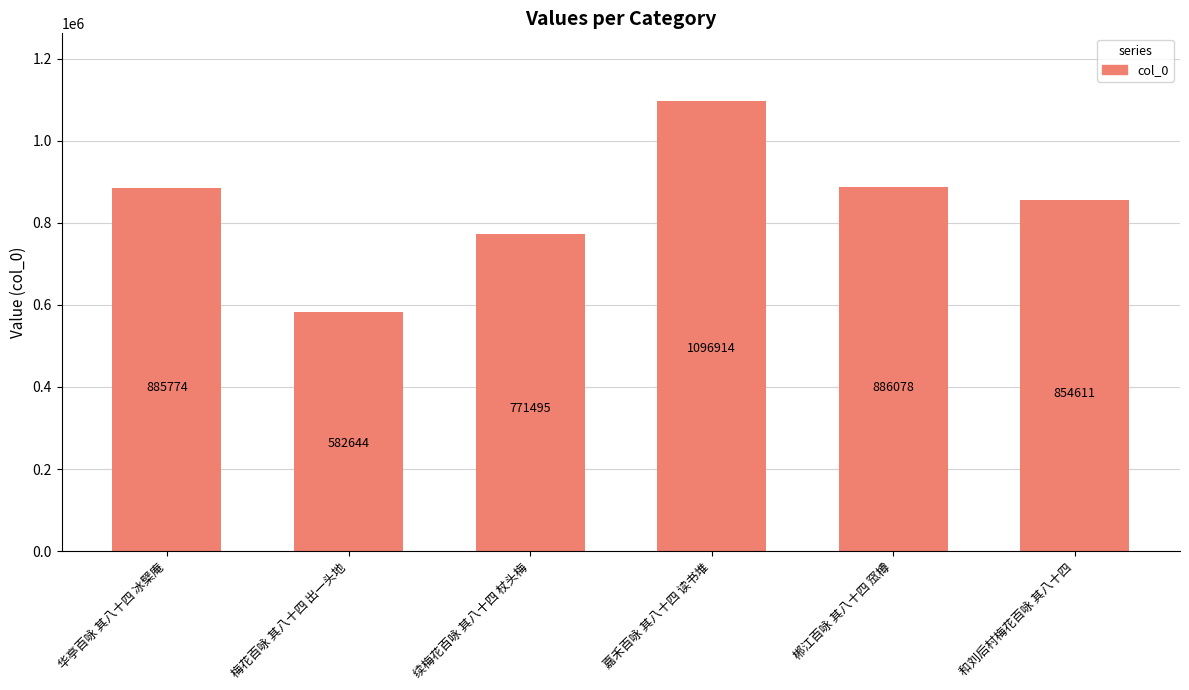

Rank the categories by value from highest to lowest.

嘉禾百咏 其八十四 读书堆, 郴江百咏 其八十四 窊樽, 华亭百咏 其八十四 冰檗庵, 和刘后村梅花百咏 其八十四, 续梅花百咏 其八十四 杖头梅, 梅花百咏 其八十四 出一头地